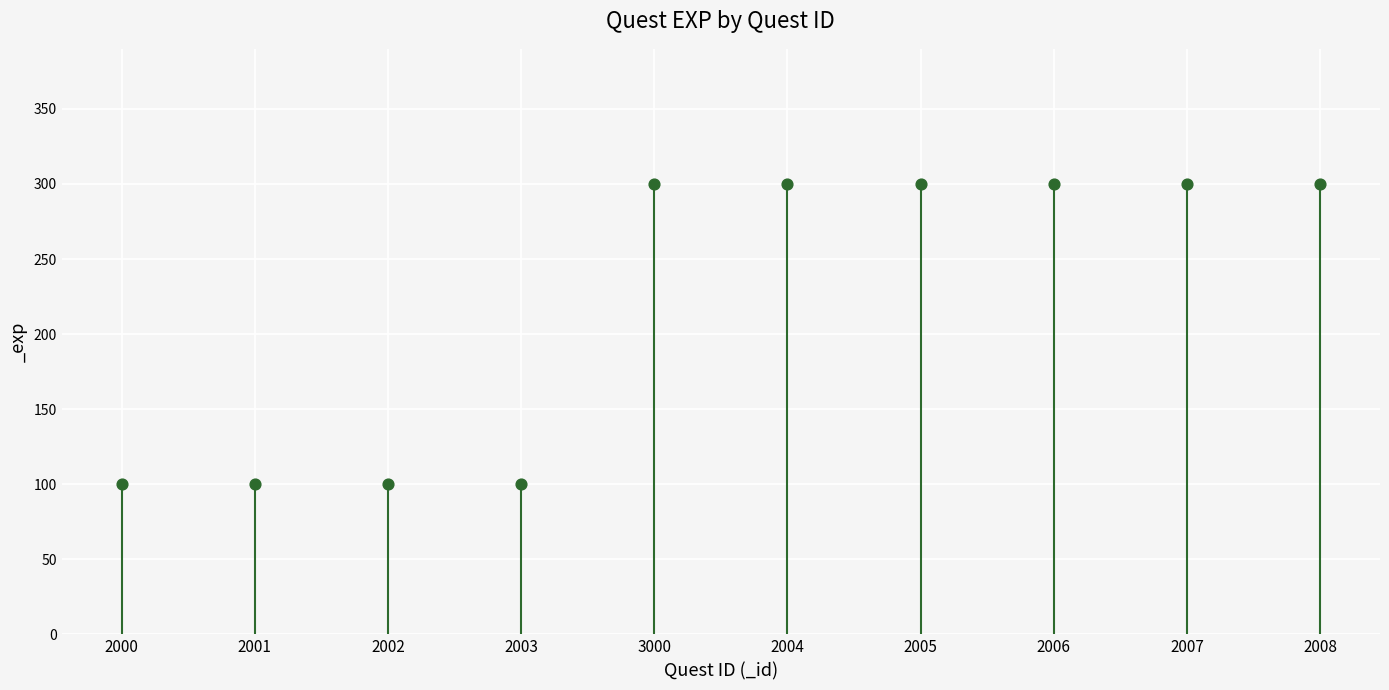

What is the average Y value?

220